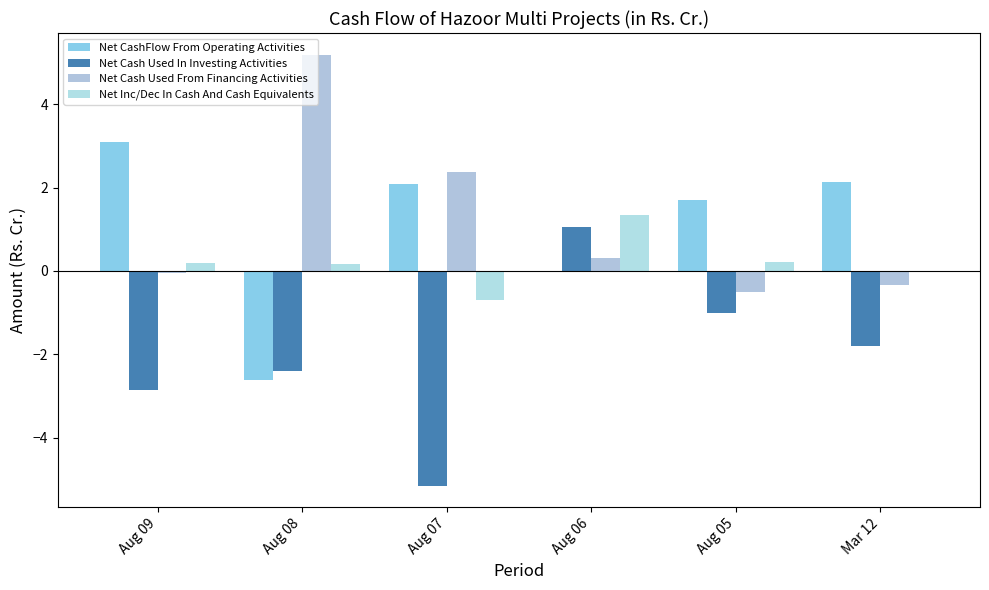

Which series has the largest total across all categories?

Net Cash Used From Financing Activities